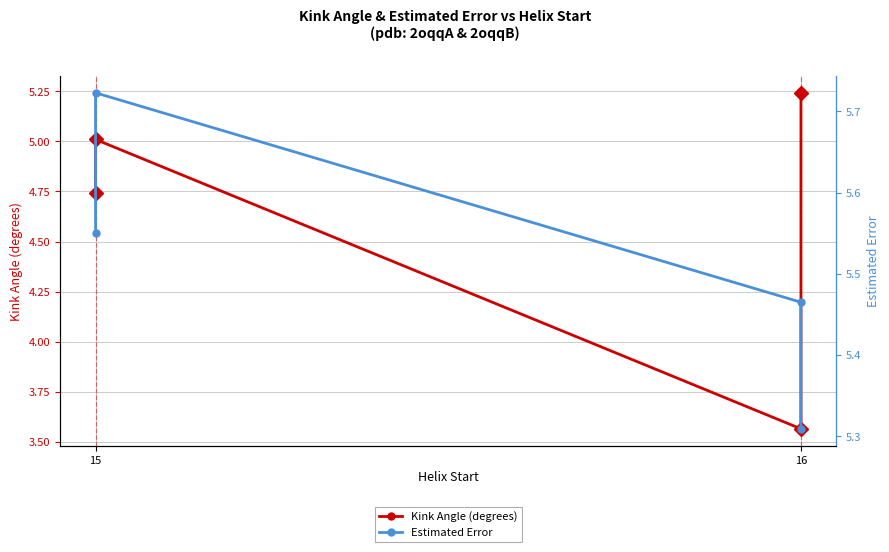

Reading left to right, transcribe all the data shown in this chart.

Kink Angle (degrees): 4.7	5.0	3.6	5.2
Estimated Error: 5.5	5.7	5.5	5.3